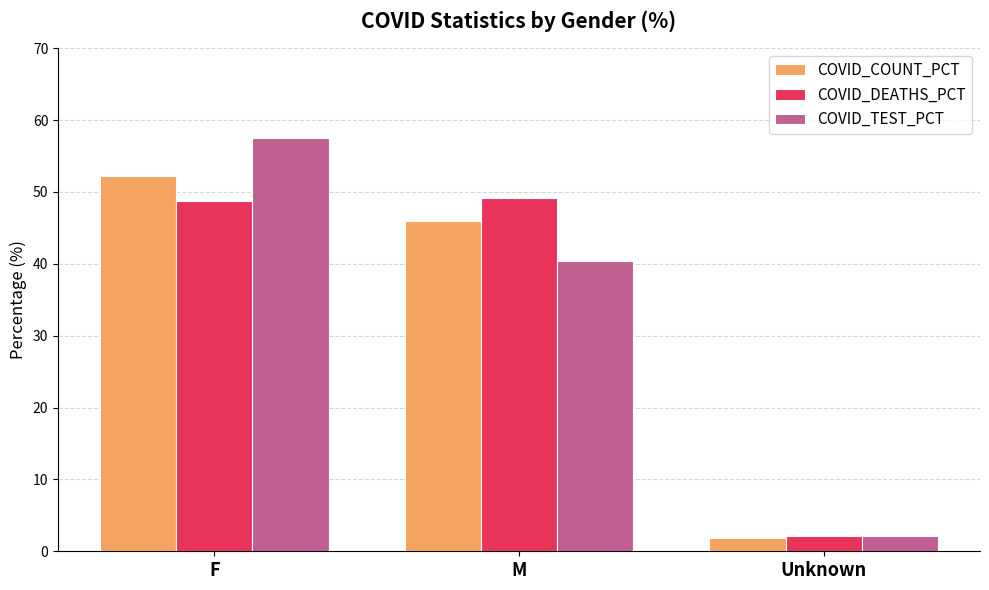

List the series in order of their peak value, lowest first.

COVID_DEATHS_PCT, COVID_COUNT_PCT, COVID_TEST_PCT